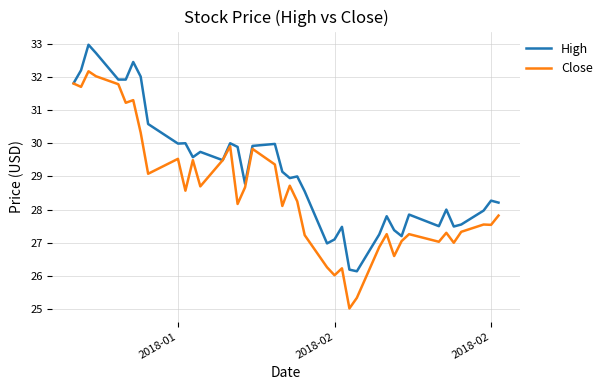

Which series has the largest total across all categories?

High